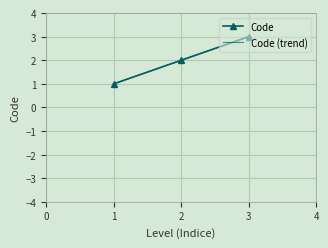

List the series in order of their overall mean, highest first.

Code (trend), Code